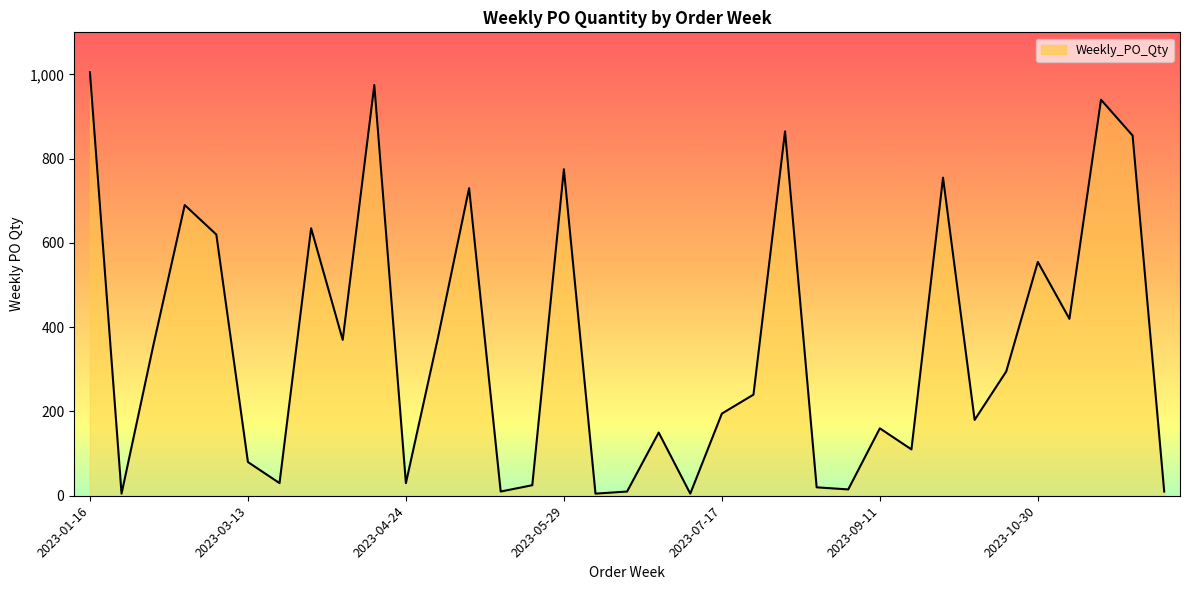

What is the difference between the maximum and minimum values?

1000